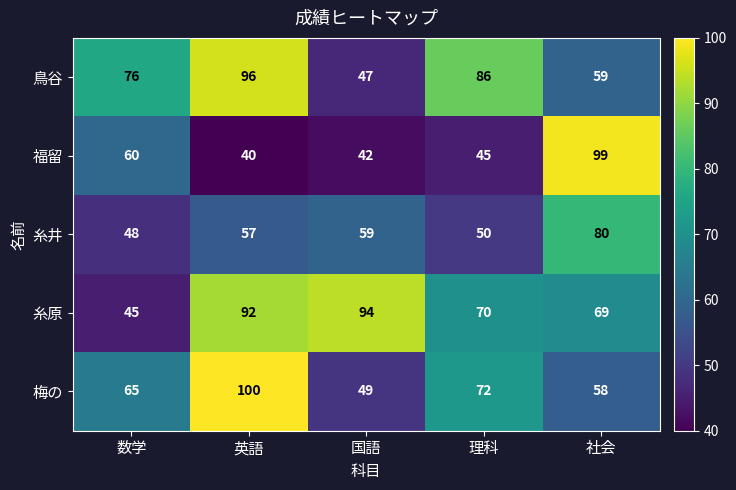

Which series changed the most between 数学 and 理科?

糸原